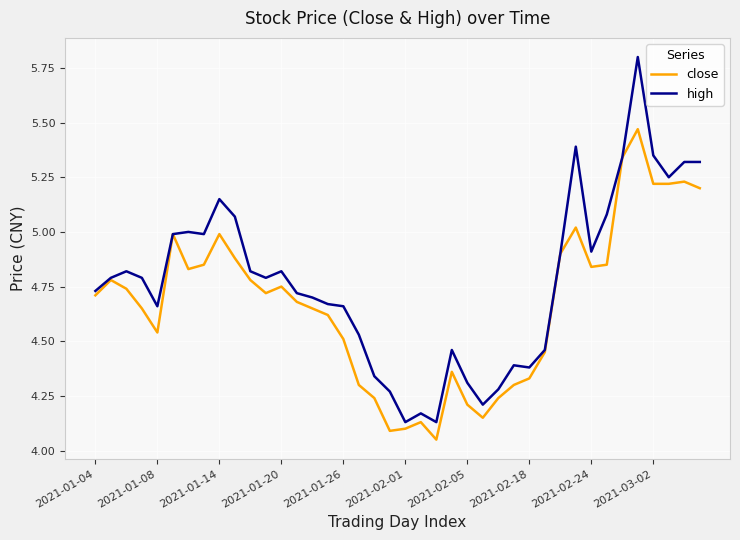

Rank the series by their maximum value, from lowest to highest.

close, high